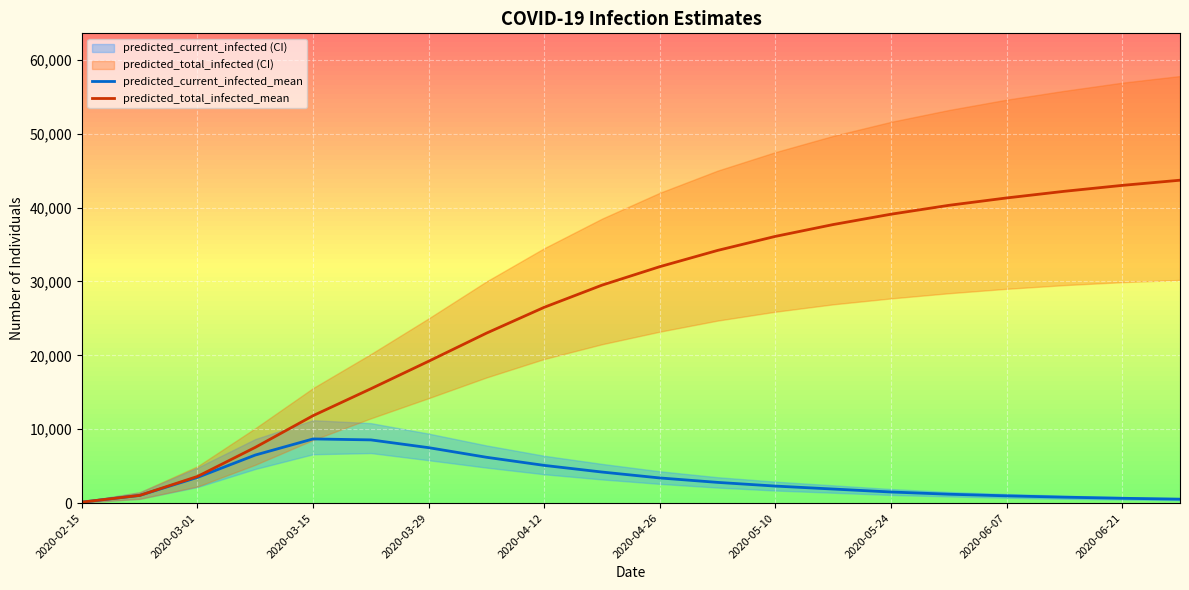

Is the value of predicted_current_infected_mean at 12 greater than the value of predicted_total_infected_mean at 2020-04-26?

No